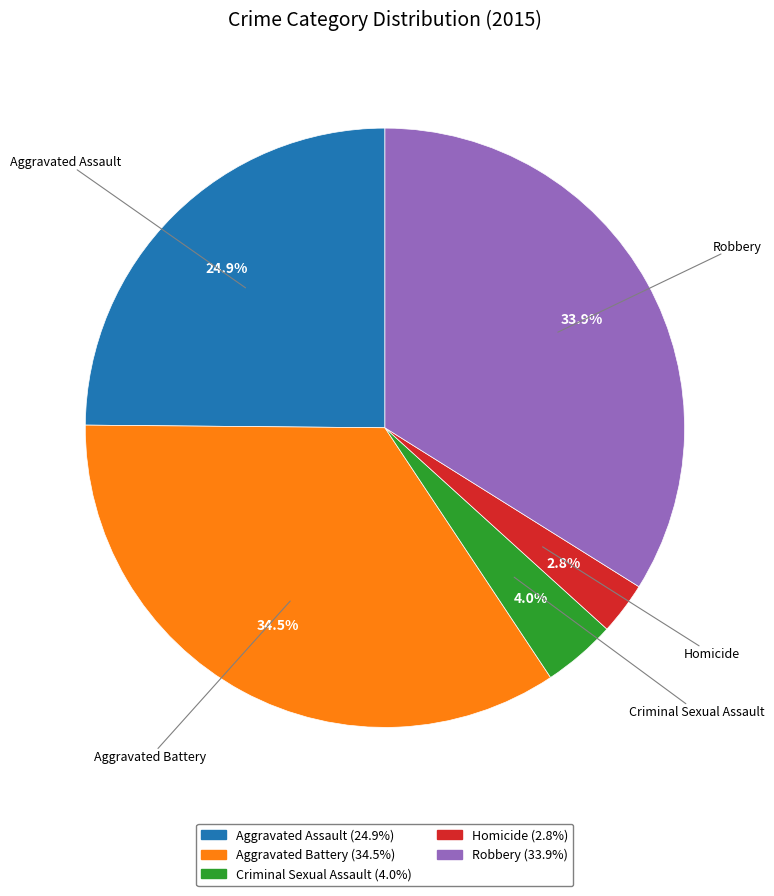

The Robbery slice represents 28% of the pie. True or false?

False